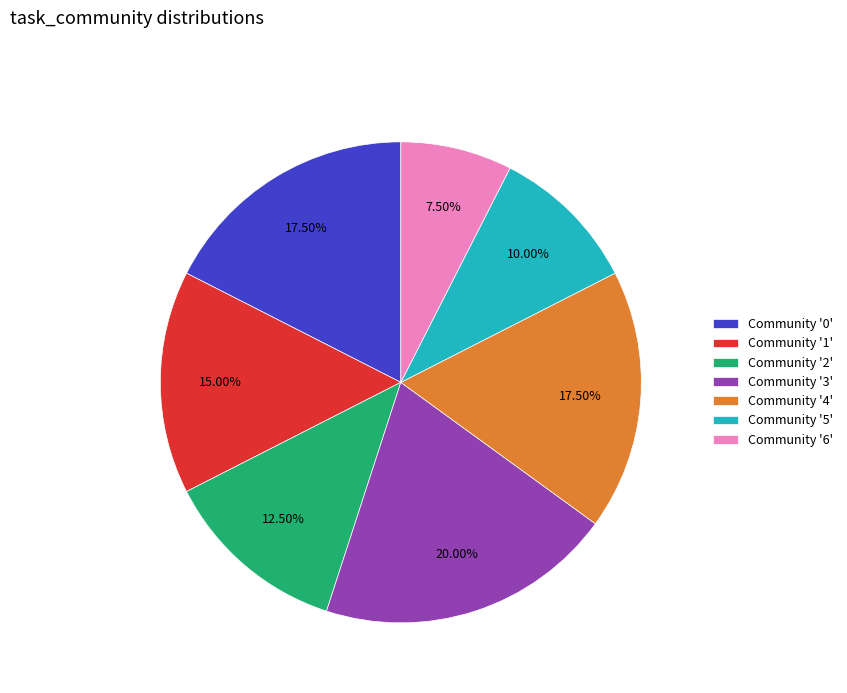

Is the sum of Community '2' and Community '3' greater than half?

No